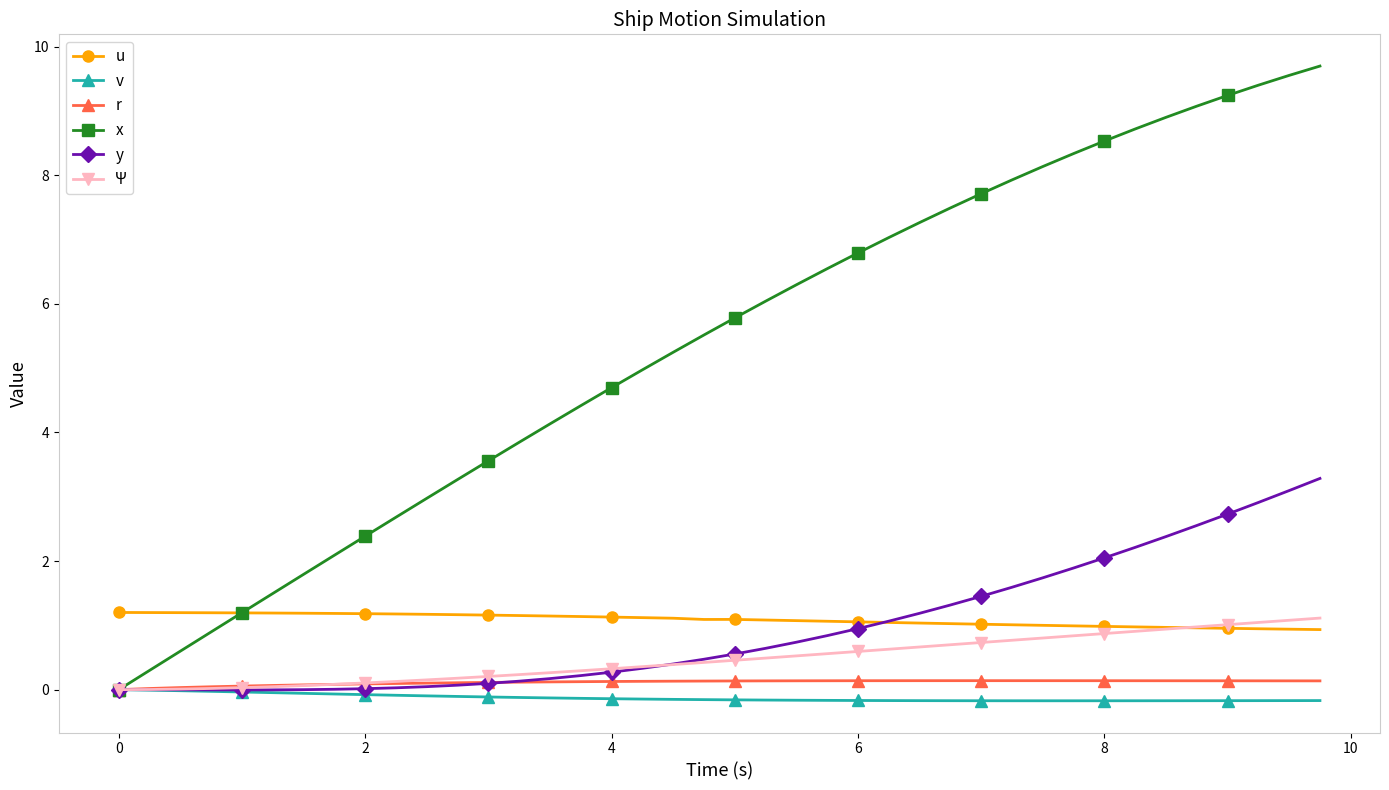

After their last crossing, which series has the higher values: u or Ψ?

Ψ